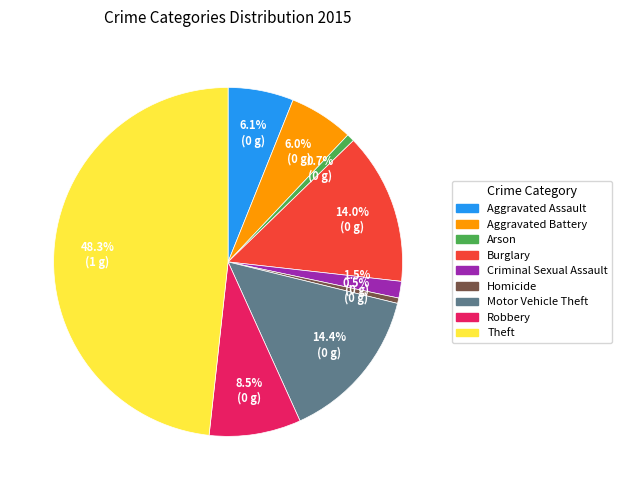

Is there a majority slice in this chart?

No